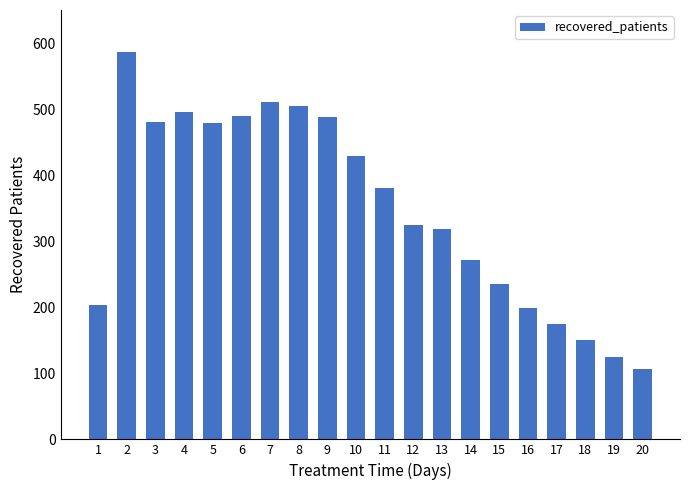

What is the value of the 13th bar from the left?

319